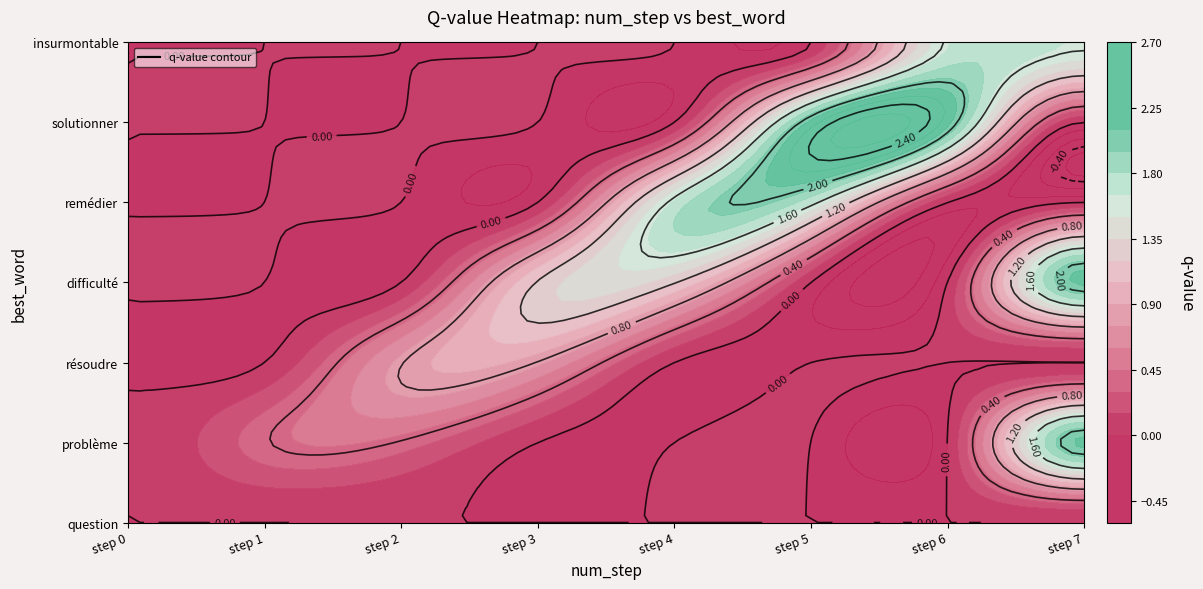

What is the sum of the solutionner values at step 2 and step 5?

2.2